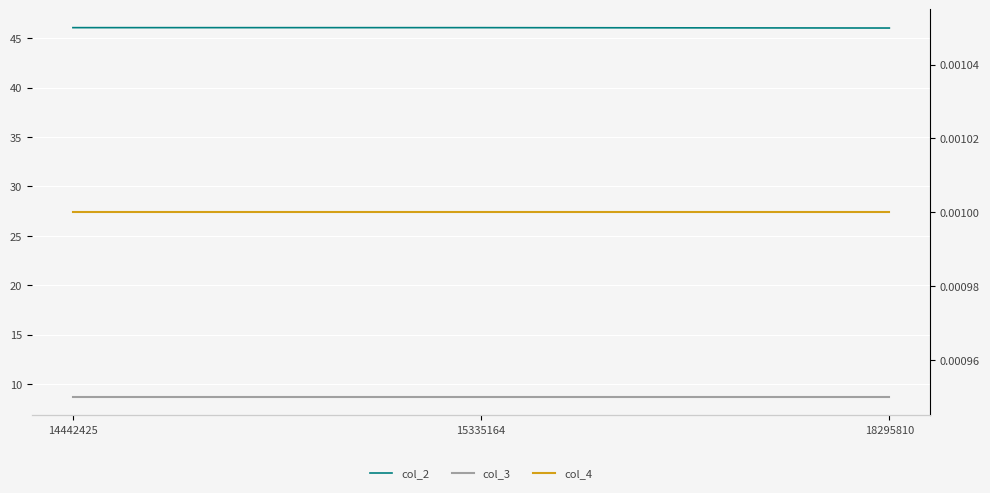

What is the value of the col_3 point at the 3rd from the left?

8.7